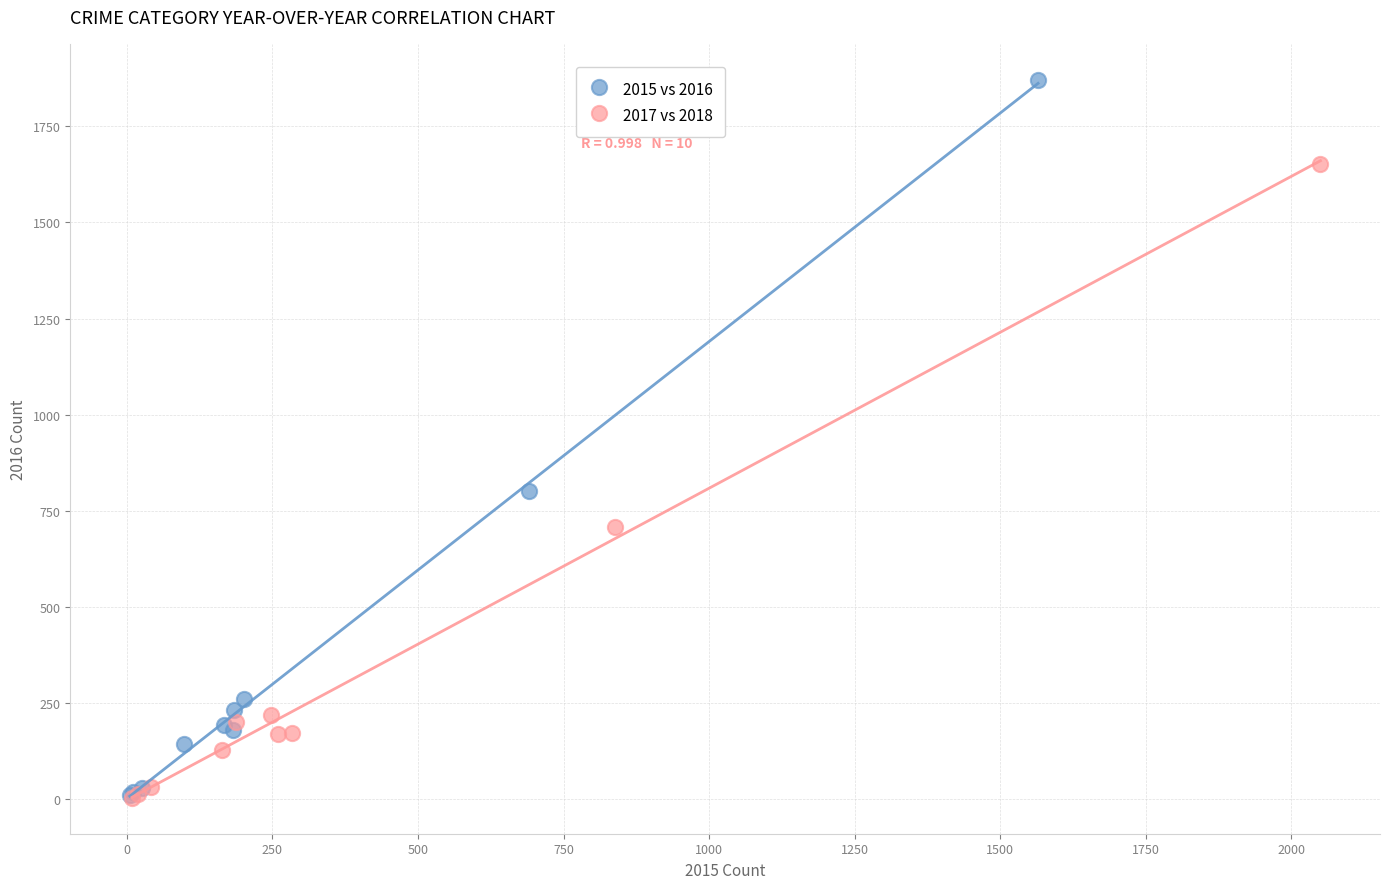

Which series contains the highest Y value?

2015 vs 2016